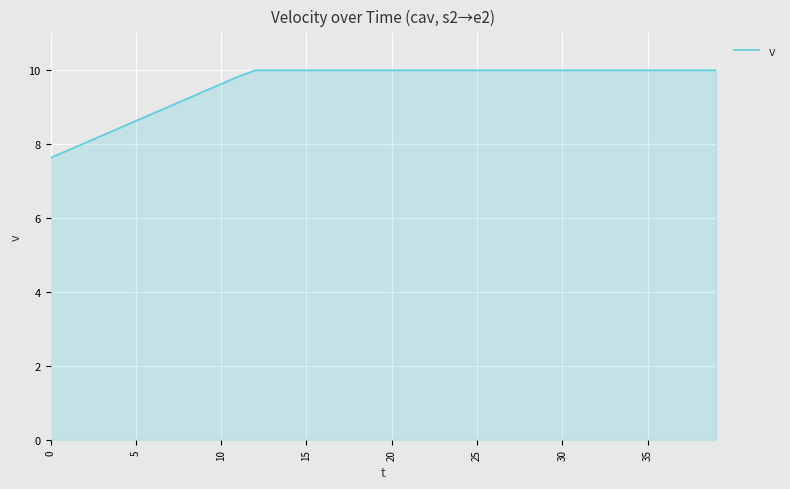

What is the difference between the maximum and minimum values?

2.4